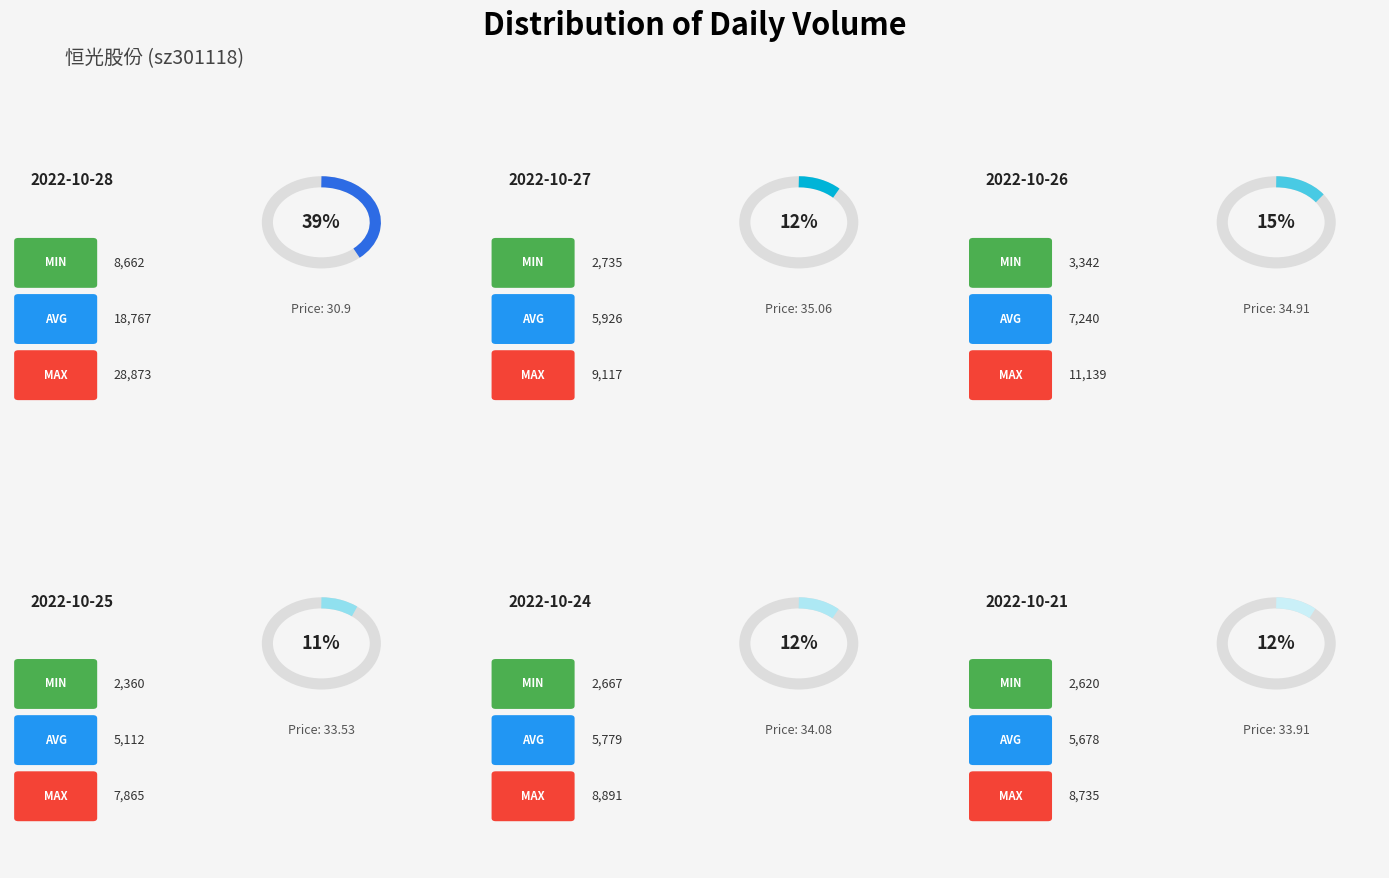

How many segments does this pie chart have?

6